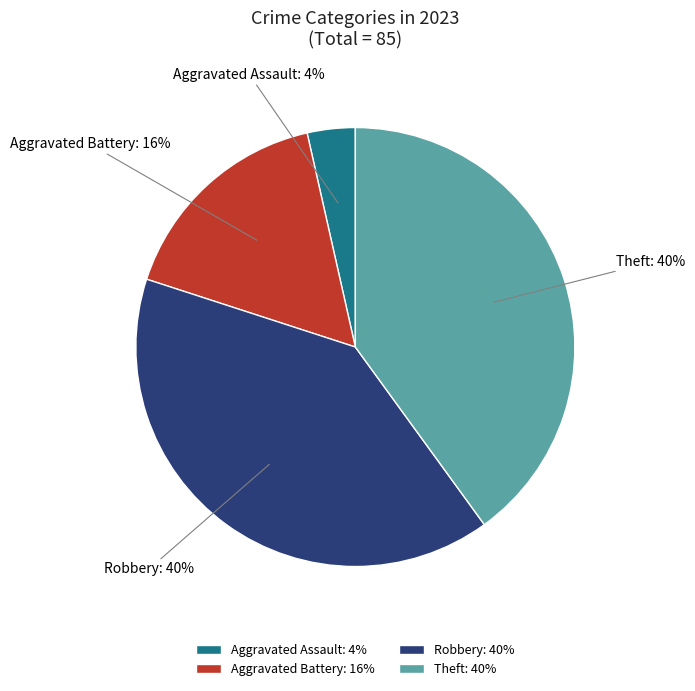

Which slice is the smallest?

Aggravated Assault